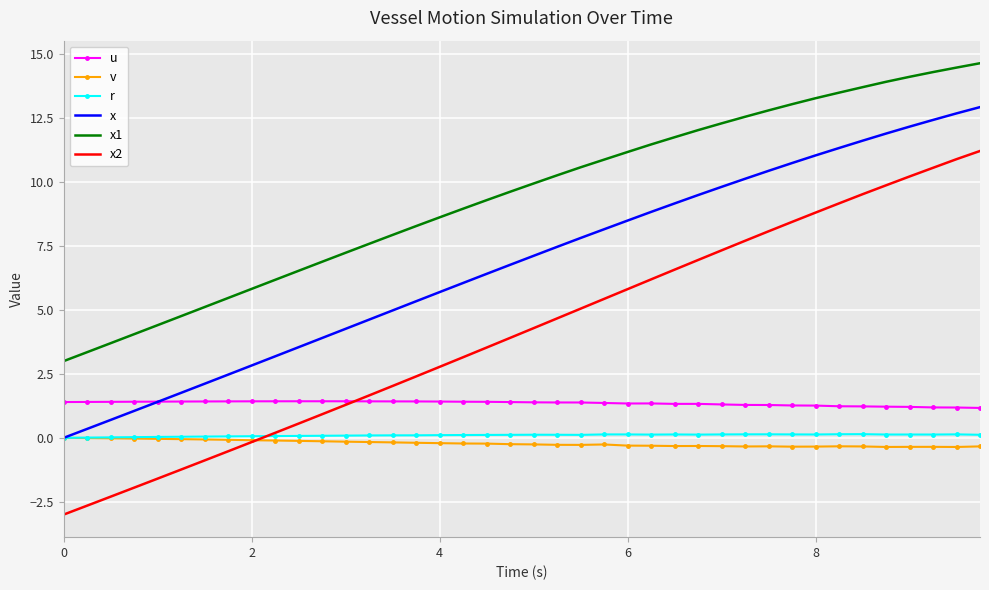

True or false: x and x2 intersect in this chart.

False